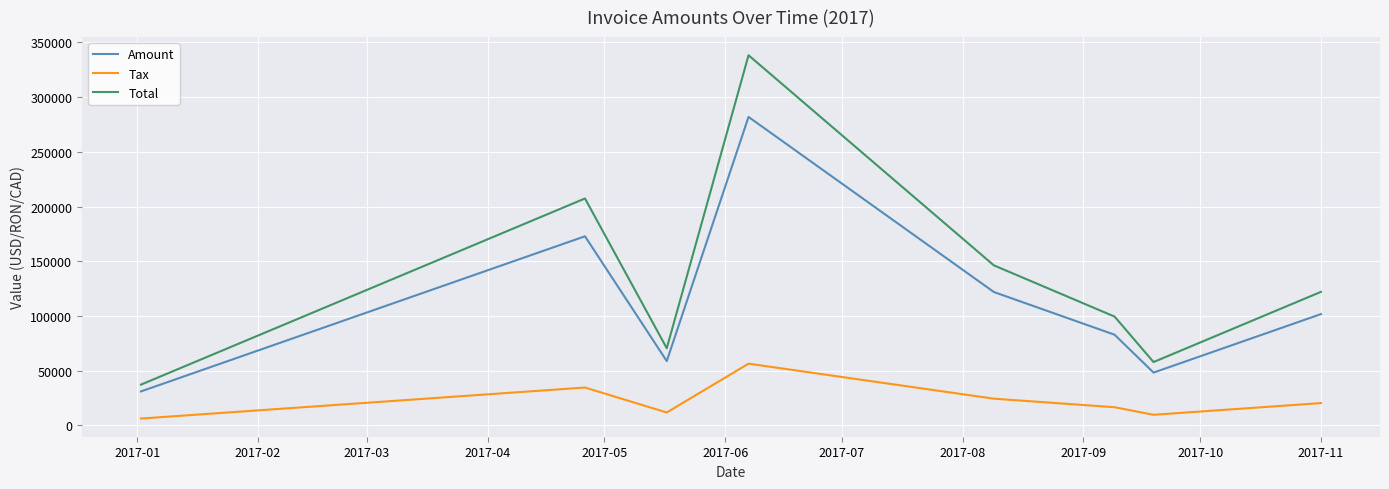

What is the maximum value shown in the chart?

338268.0